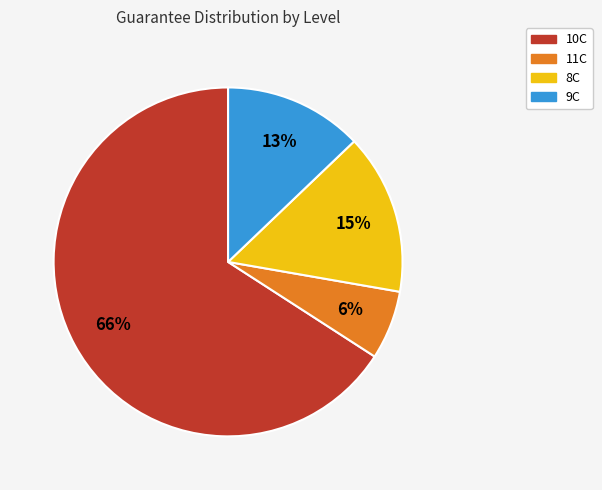

Is there a majority slice in this chart?

Yes